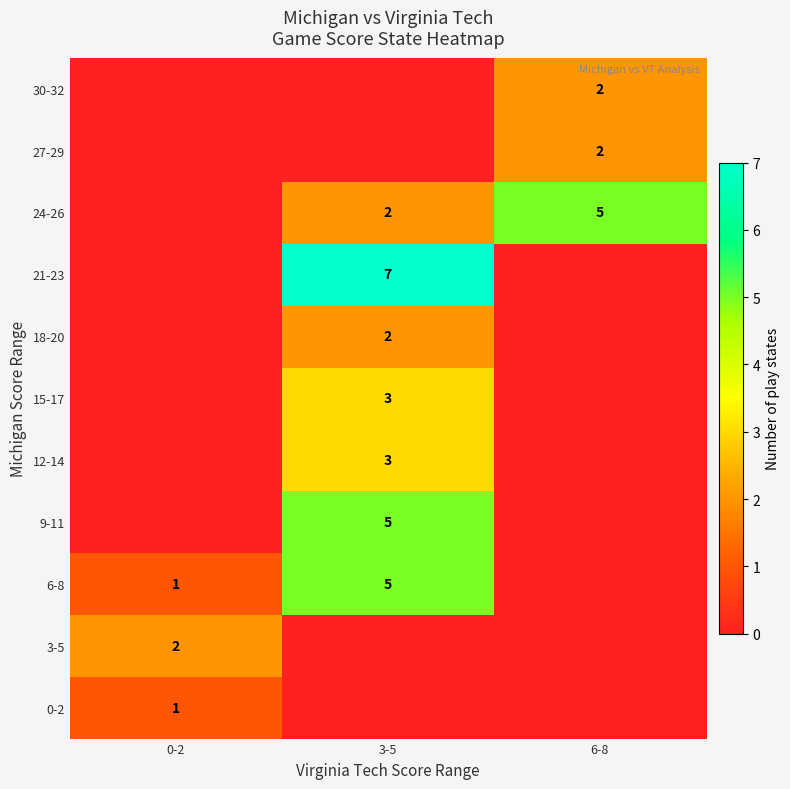

The 15-17 series shows 1 at 3-5. True or false?

False